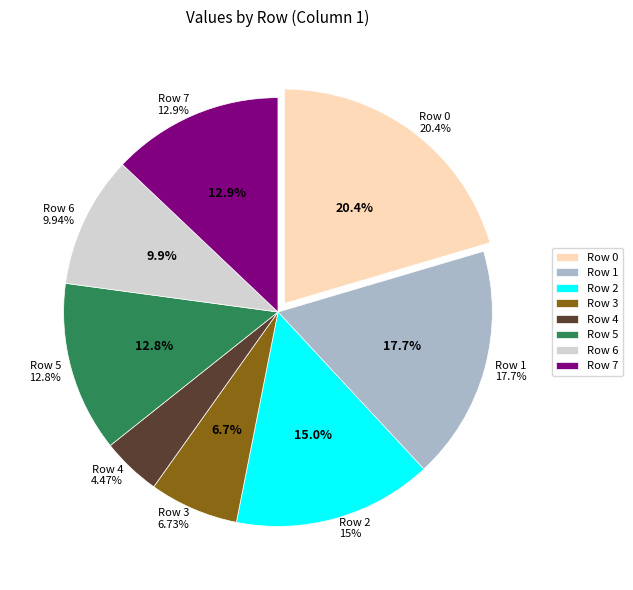

What is the largest slice in the pie chart?

Row 0